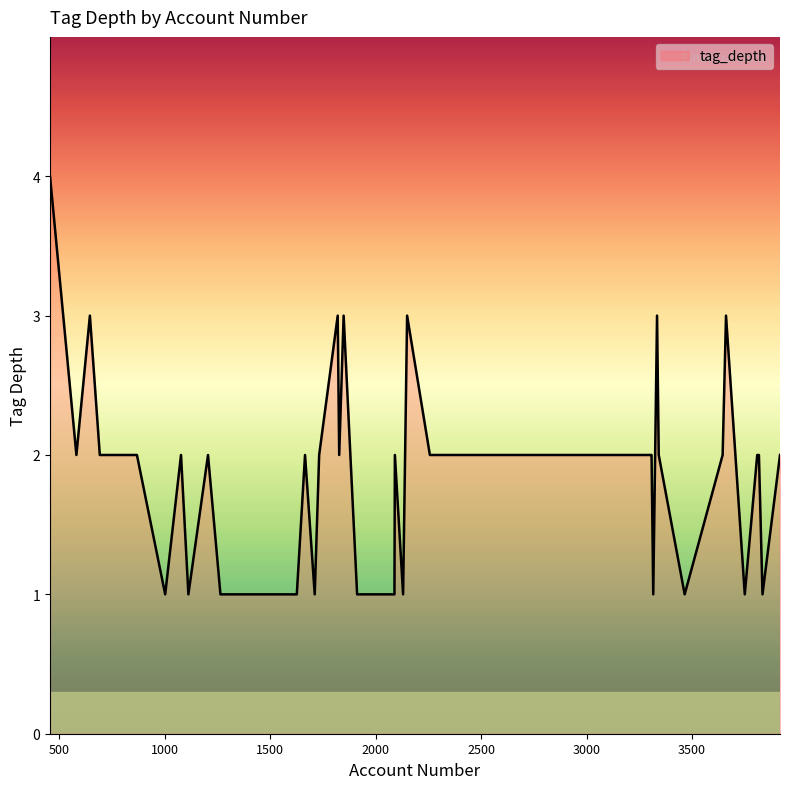

What is the difference between the maximum and minimum values?

3